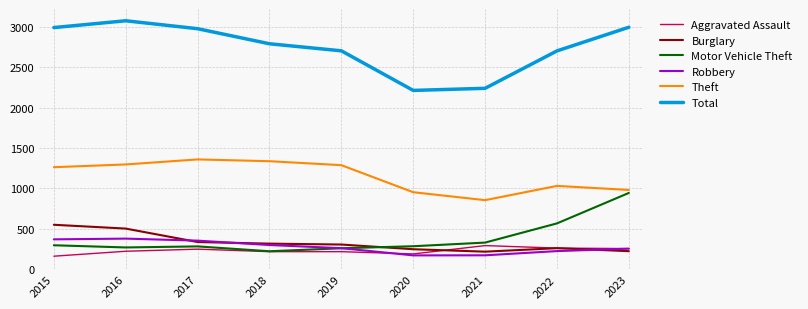

True or false: Burglary and Total cross at least once.

False